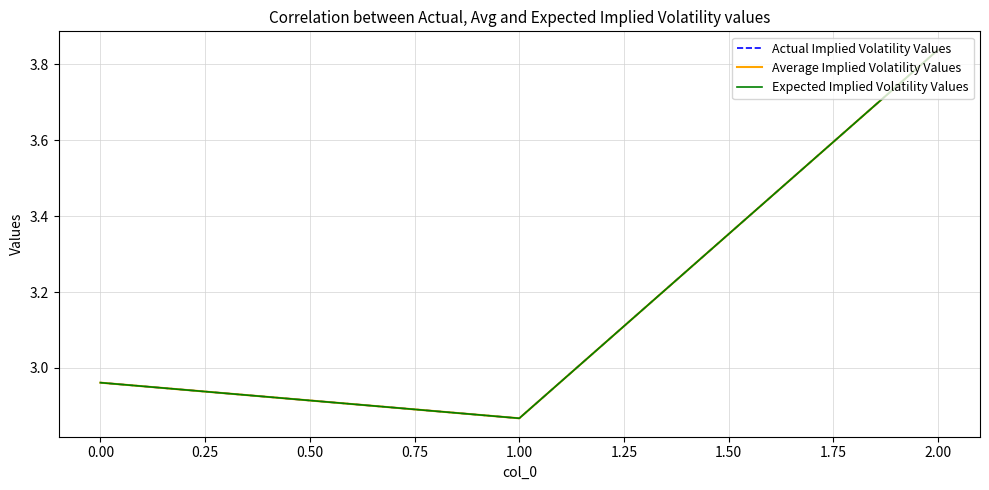

Does the chart display data point markers on the line(s)?

No